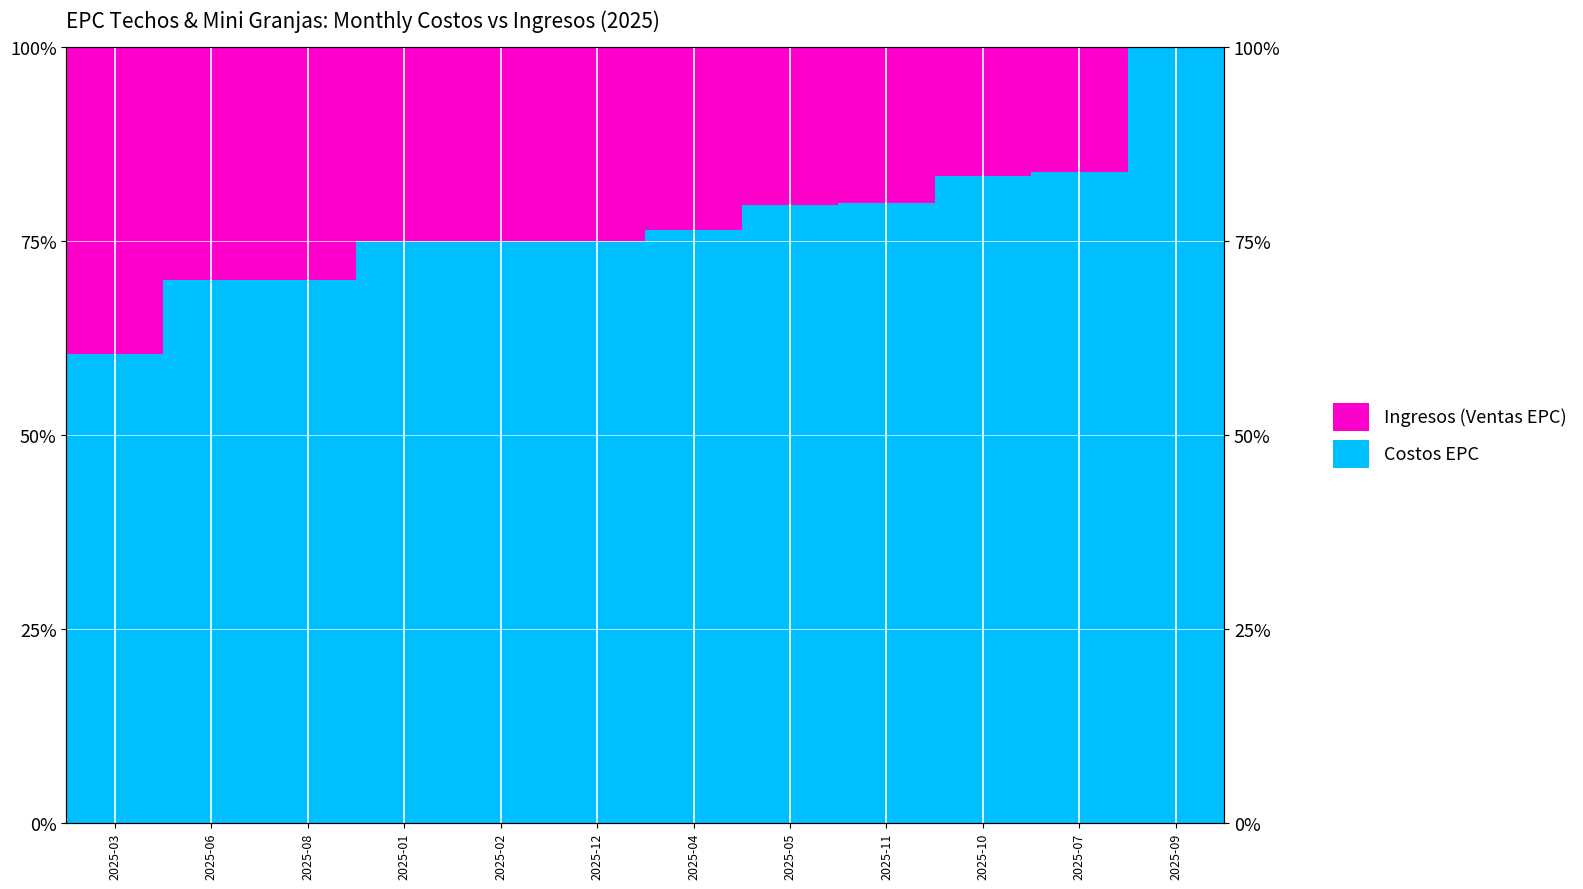

What is the average value of the Costos EPC series?

77.4